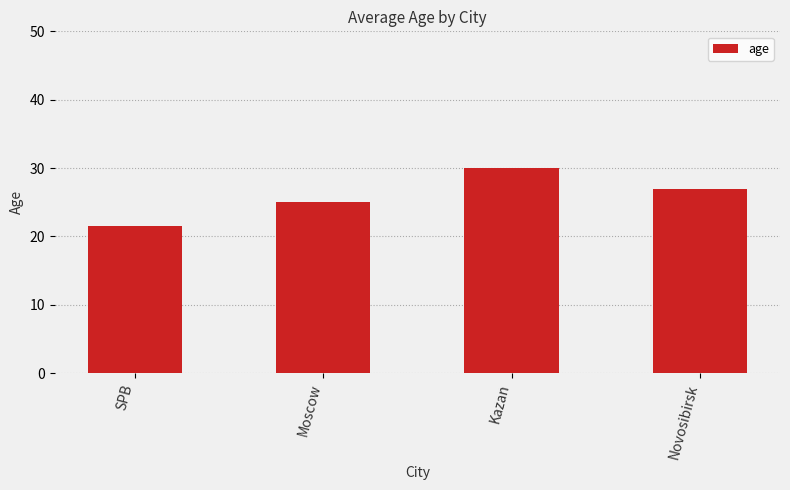

Which has a higher value, Moscow or Novosibirsk?

Novosibirsk